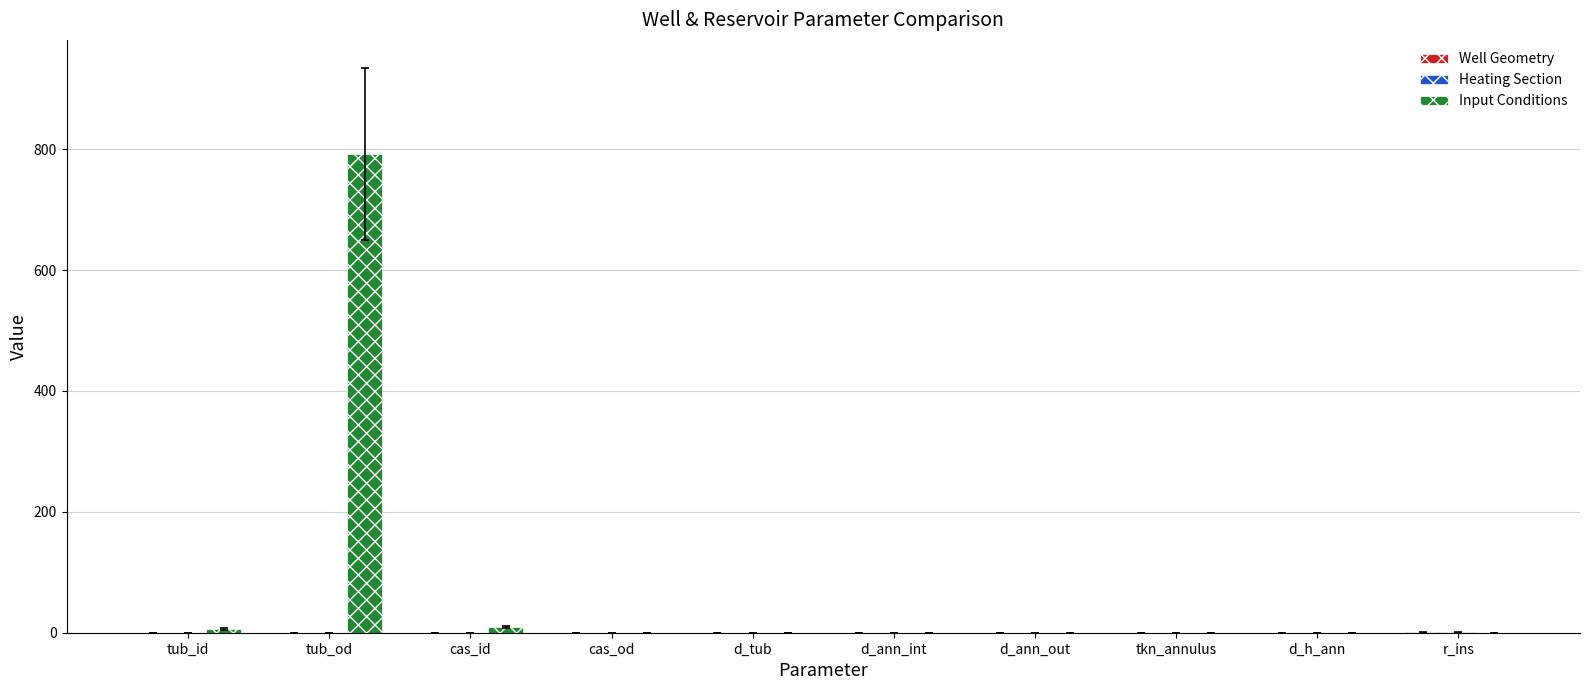

What is the maximum value shown in the chart?

791.6